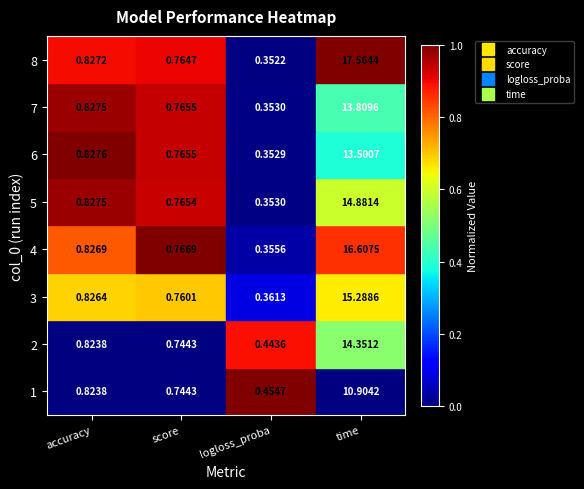

Is the value of 2 at time greater than the value of 1 at score?

Yes